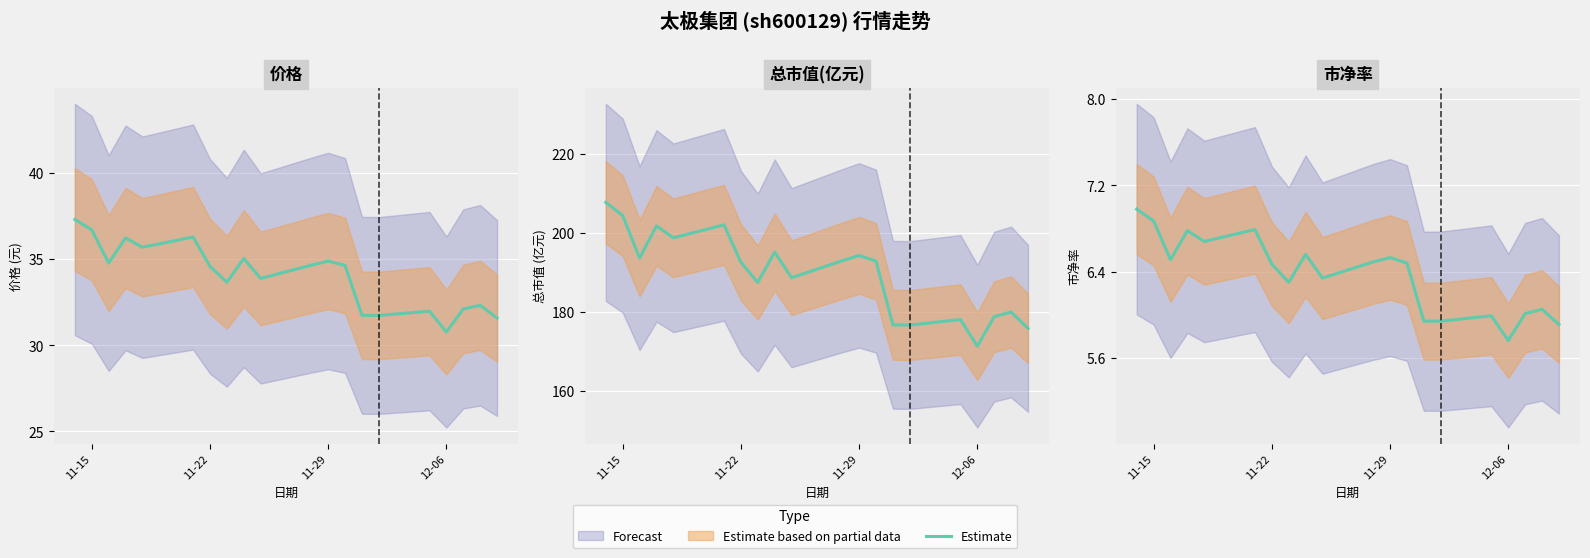

True or false: the data shows 9.7 at 11-29.

False